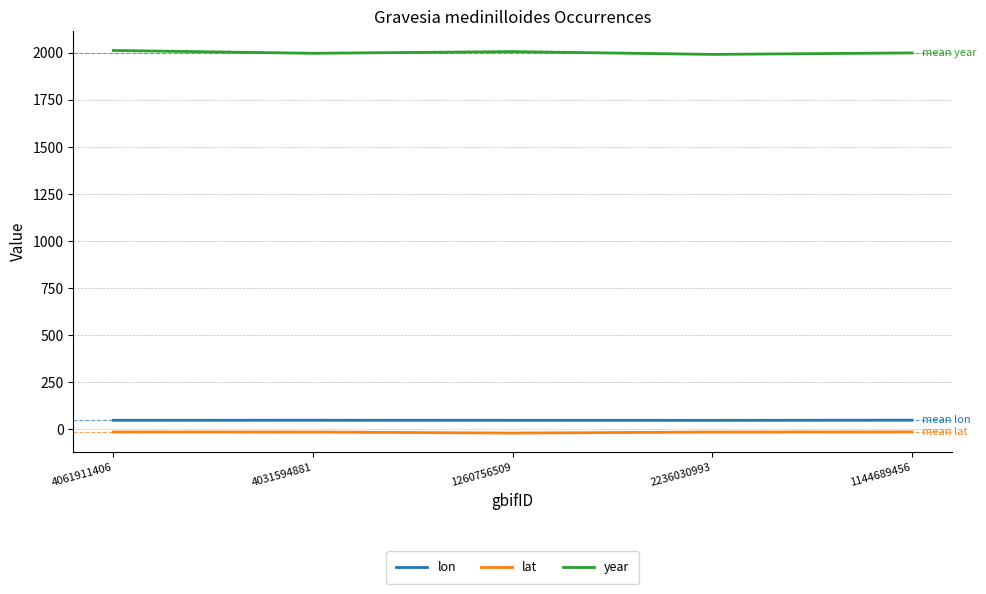

Which series has the largest total across all categories?

year